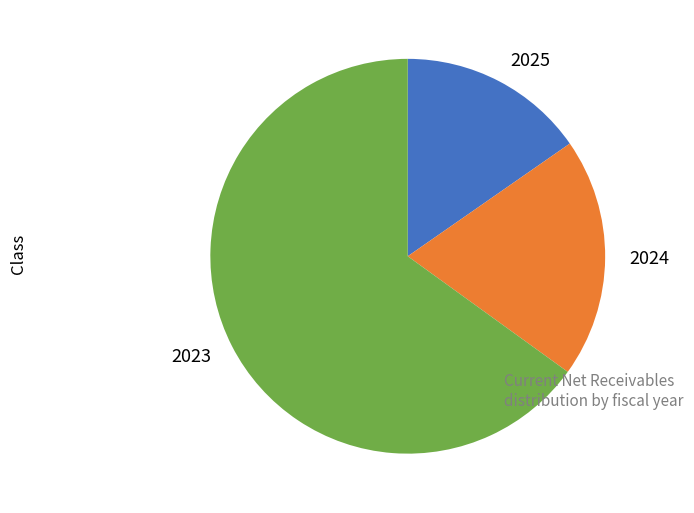

Does any single category account for the majority?

Yes